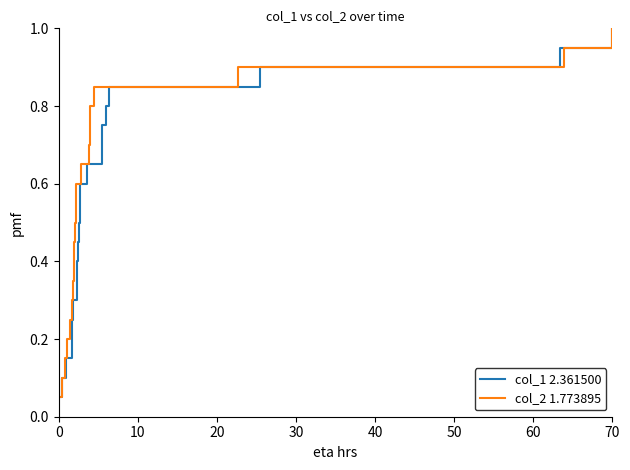

What is the average value of the col_1 2.361500 series?

0.5